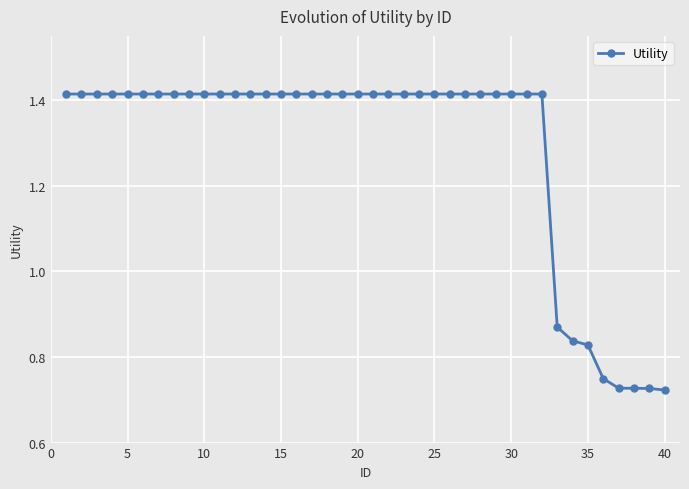

What is the average value?

1.3